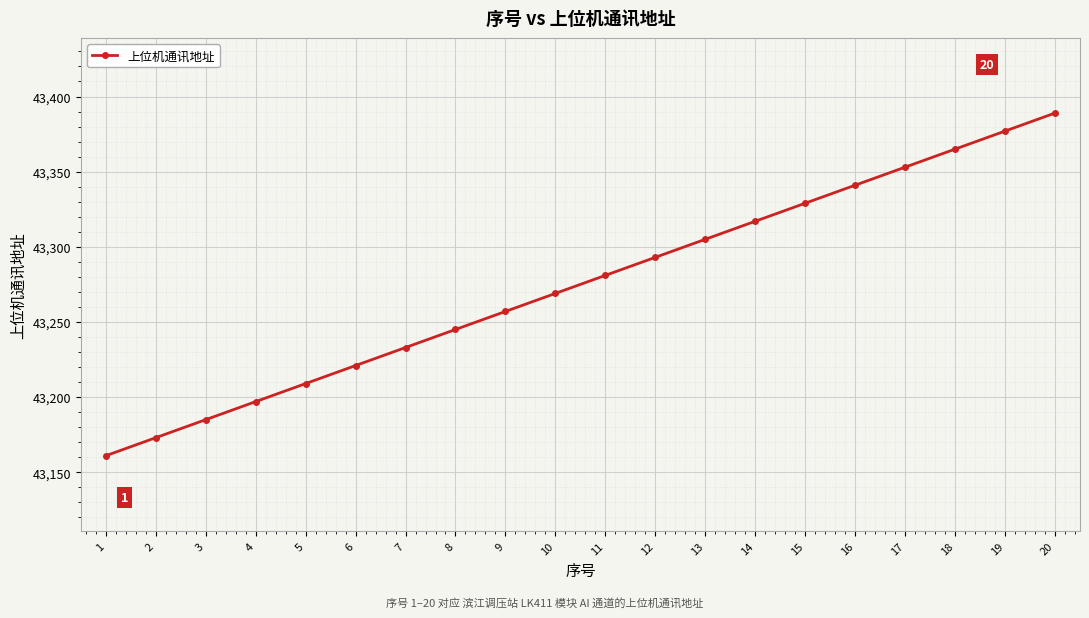

List the labels in order of value, largest first.

20, 19, 18, 17, 16, 15, 14, 13, 12, 11, 10, 9, 8, 7, 6, 5, 4, 3, 2, 1